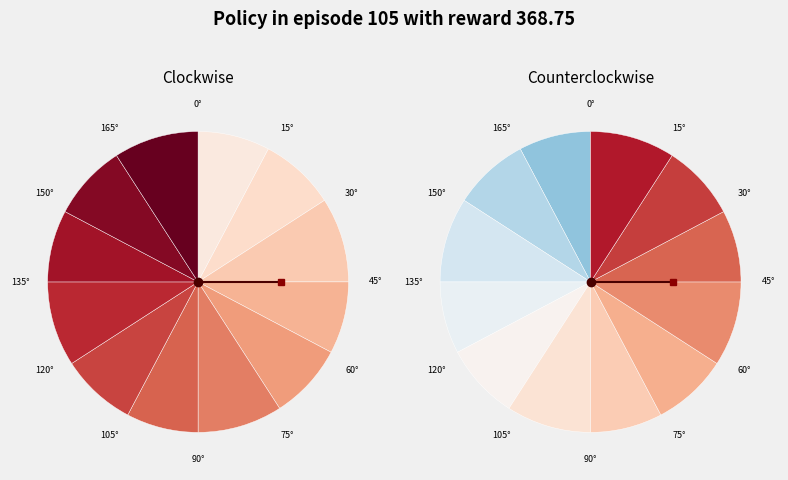

The 0.2 slice represents 1% of the pie. True or false?

False